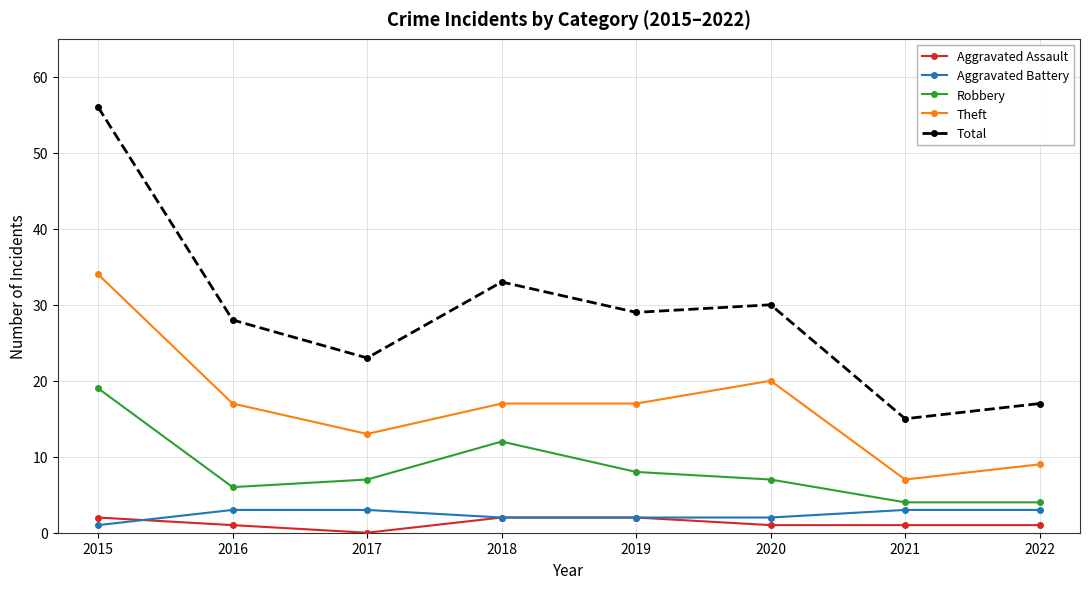

What is the total value across all series at 2022?

34